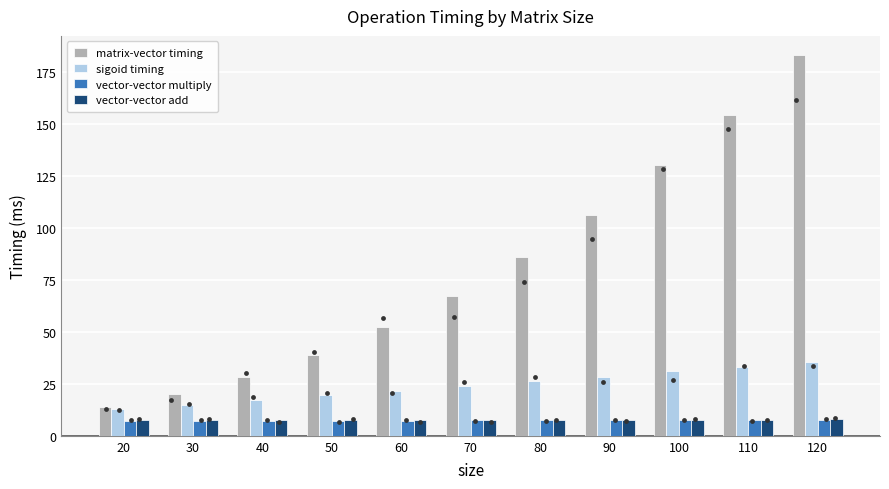

Which series has the largest total across all categories?

matrix-vector timing